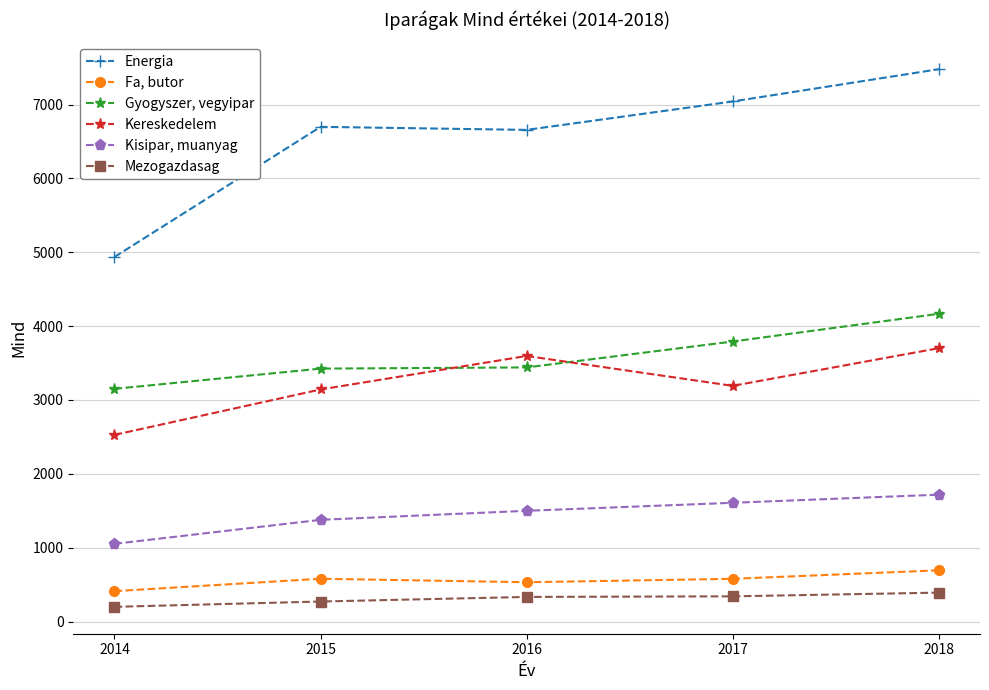

Which series has the largest total across all categories?

Energia